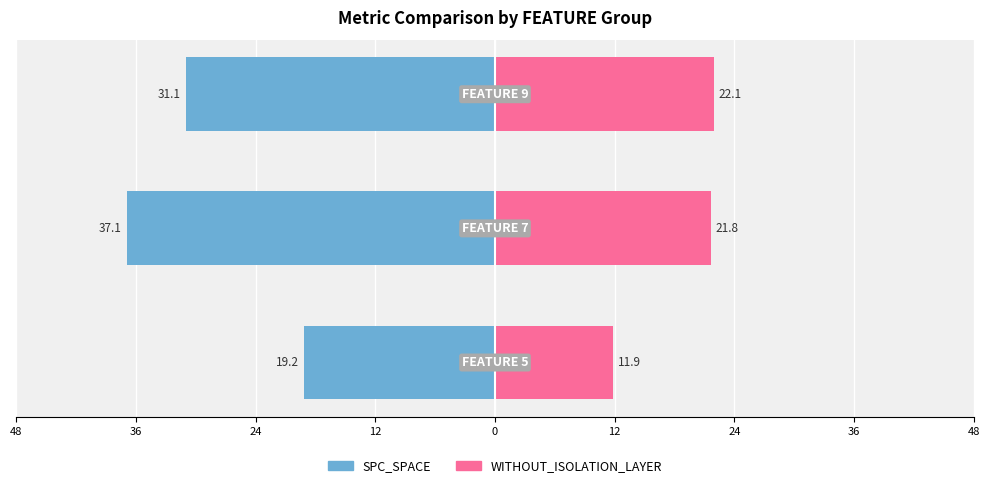

What are all the series names shown in the legend?

SPC_SPACE, WITHOUT_ISOLATION_LAYER